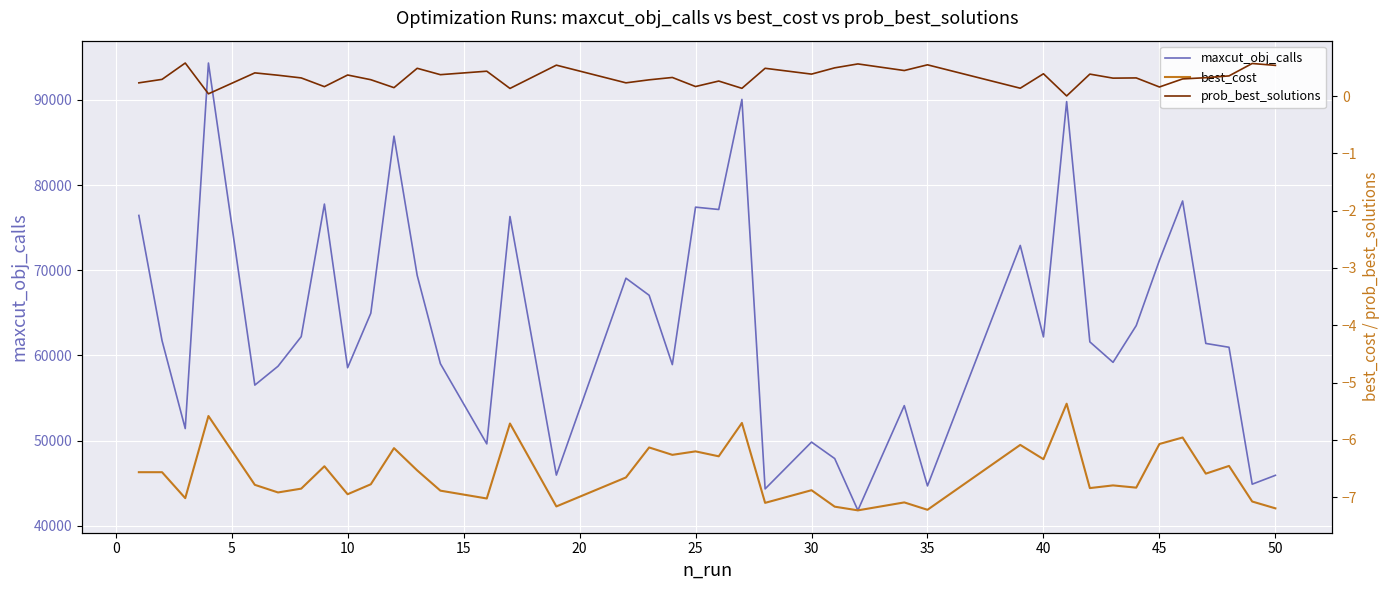

True or false: prob_best_solutions and maxcut_obj_calls cross at least once.

False